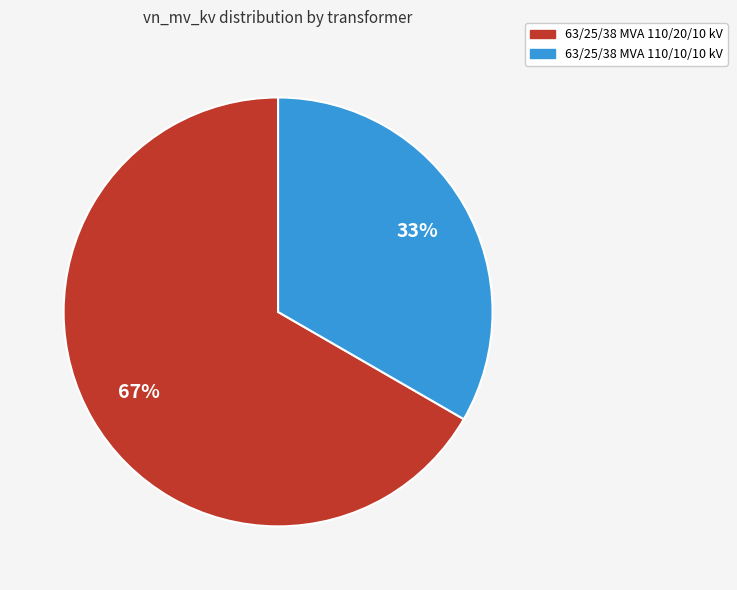

Does 63/25/38 MVA 110/10/10 kV represent more than half of the total?

No